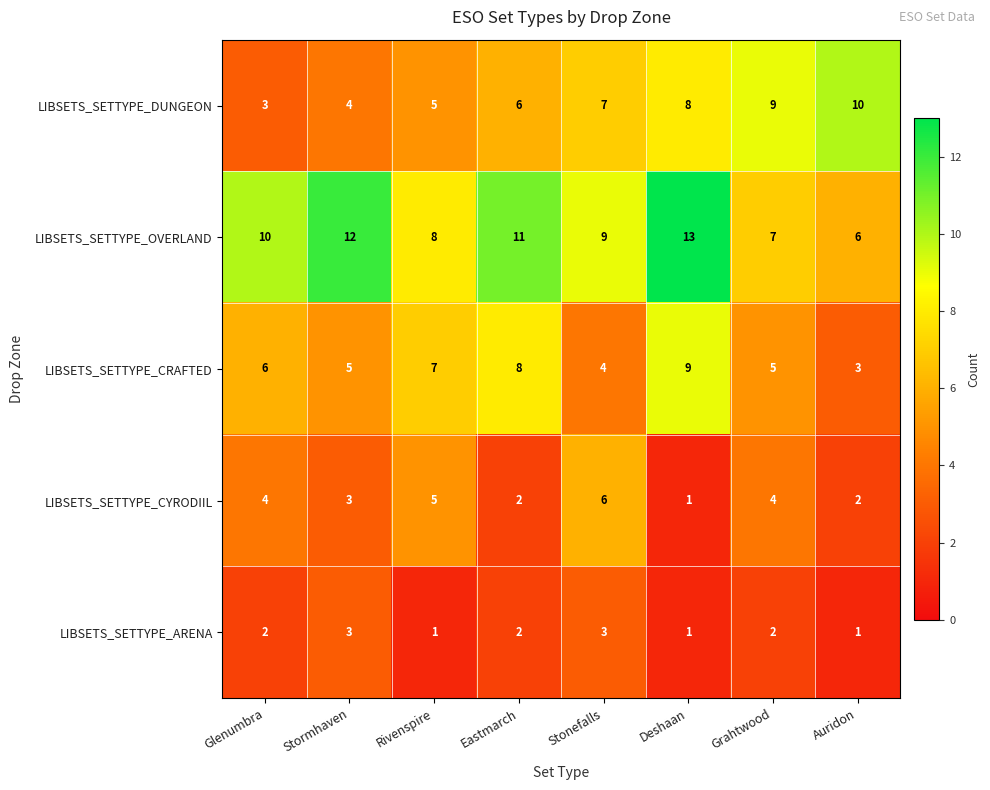

At which label is LIBSETS_SETTYPE_OVERLAND closest to 9?

Stonefalls